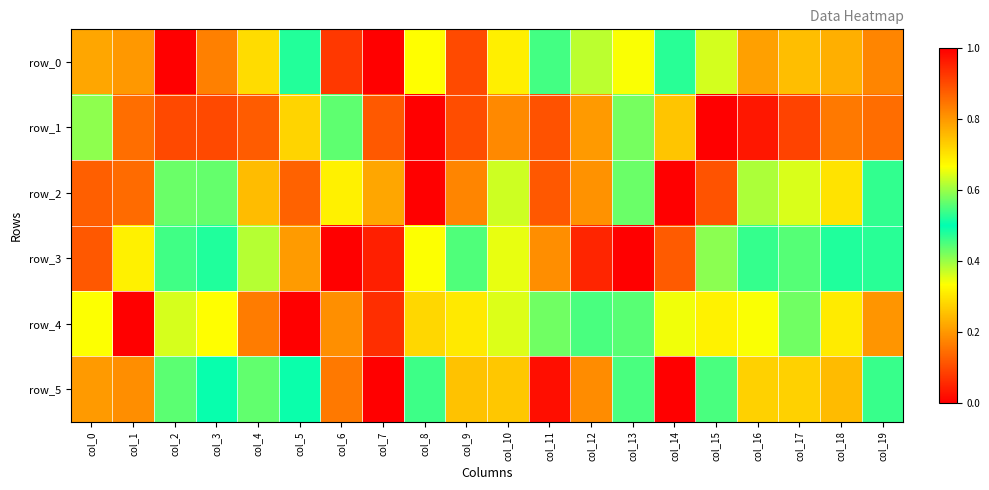

Reading left to right, extract all data points from this chart.

row_0: 0.8	0.8	0.0	0.2	0.3	0.5	0.9	1.0	0.3	0.9	0.7	0.5	0.6	0.7	0.5	0.4	0.2	0.2	0.2	0.2
row_1: 0.6	0.9	0.9	0.9	0.9	0.7	0.4	0.1	0.0	0.1	0.2	0.1	0.2	0.4	0.7	1.0	1.0	0.9	0.8	0.9
row_2: 0.1	0.1	0.4	0.4	0.2	0.1	0.3	0.8	1.0	0.8	0.6	0.9	0.8	0.4	0.0	0.1	0.4	0.6	0.7	0.5
row_3: 0.9	0.7	0.5	0.5	0.4	0.2	0.0	0.0	0.3	0.6	0.7	0.8	0.9	1.0	0.9	0.6	0.5	0.4	0.5	0.5
row_4: 0.3	1.0	0.4	0.3	0.2	0.0	0.2	0.9	0.3	0.3	0.4	0.4	0.5	0.4	0.3	0.7	0.3	0.4	0.3	0.2
row_5: 0.2	0.2	0.6	0.5	0.4	0.5	0.8	1.0	0.5	0.7	0.7	1.0	0.8	0.5	0.0	0.5	0.7	0.7	0.8	0.5